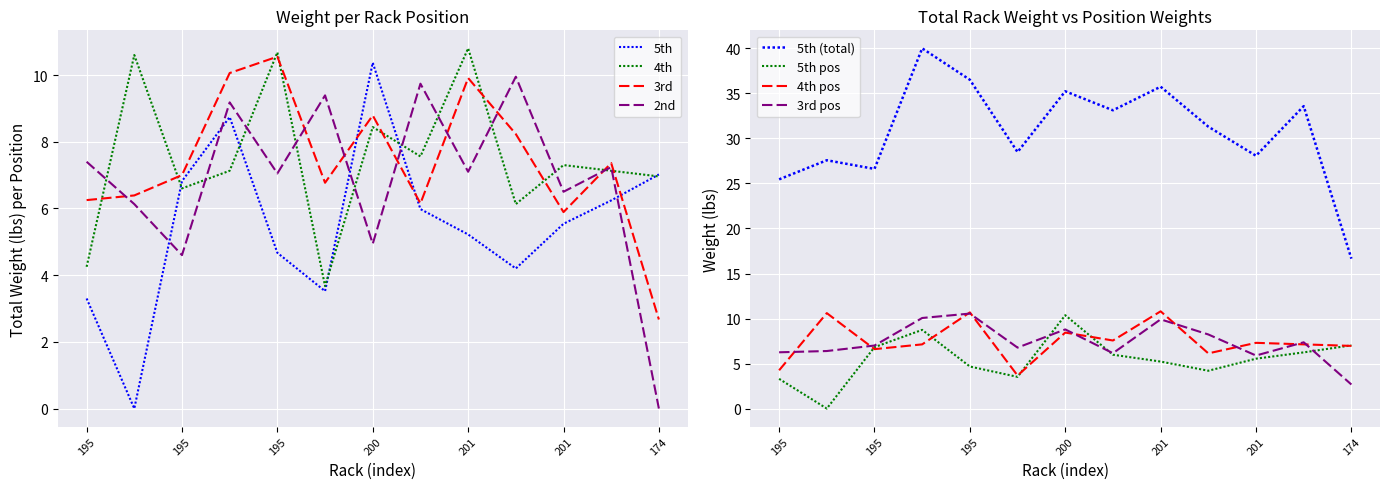

In 2nd, how many points are lower than both neighbors (excluding endpoints)?

5